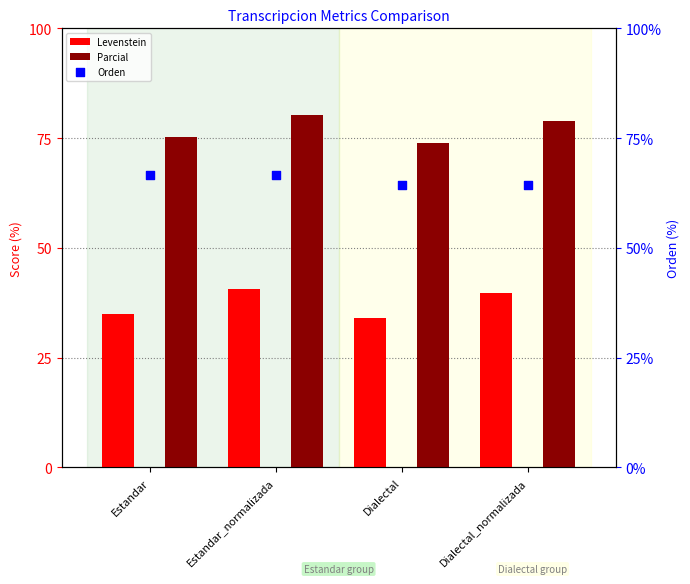

Which series contains the highest Y value?

Parcial